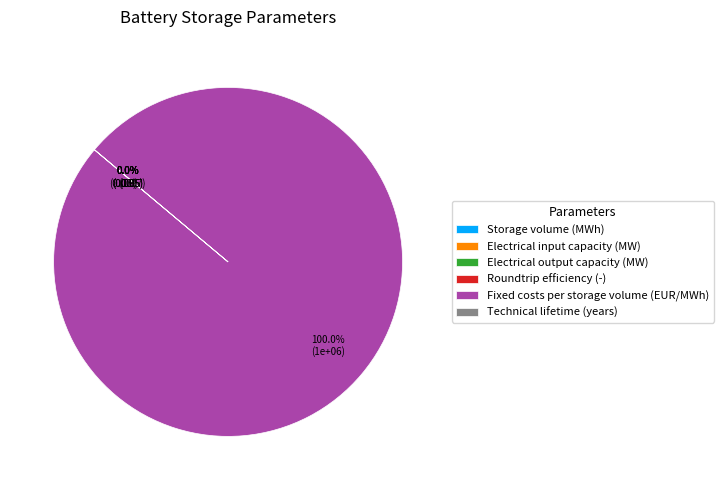

Does Storage volume (MWh) represent more than half of the total?

No